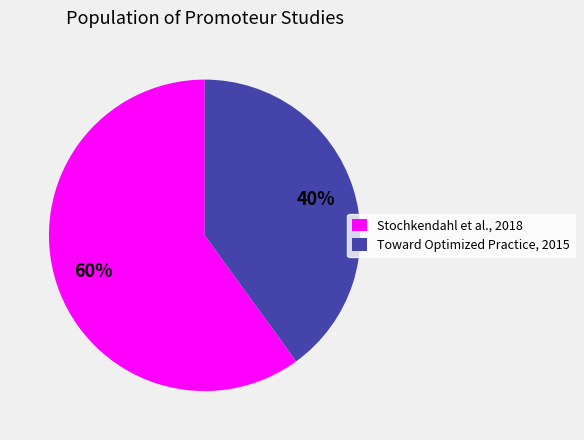

To the nearest percent, what portion does Toward Optimized Practice, 2015 represent?

40%